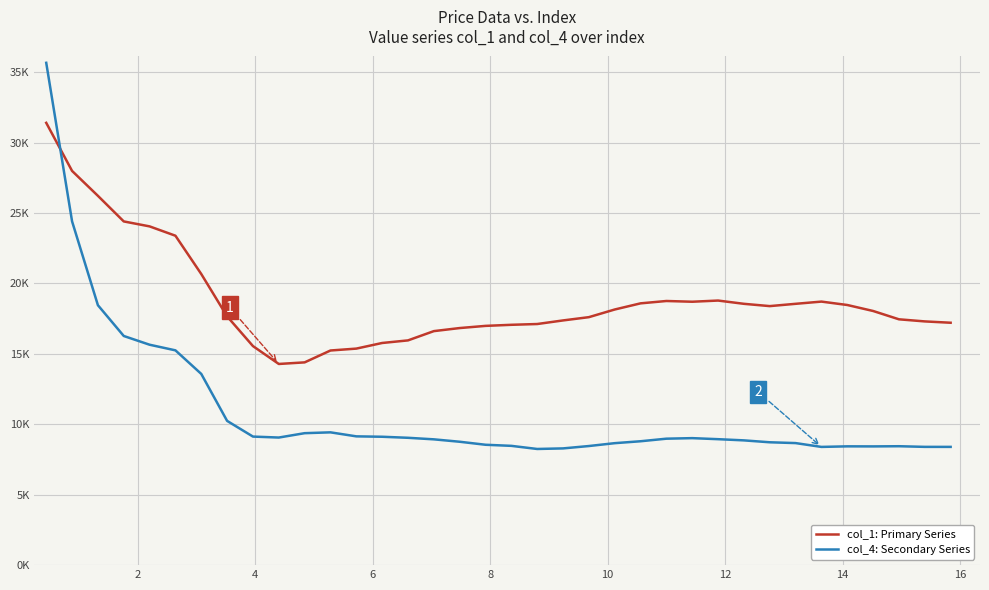

Reading left to right, transcribe all the data shown in this chart.

col_1: Primary Series: 31406.0	27991.9	26222.7	24405.6	24053.1	23390.6	20670.5	17663.0	15553.6	14284.3	14397.4	15240.5	15374.8	15774.2	15958.2	16616.3	16834.2	16988.4	17065.2	17120.6	17375.5	17608.0	18151.2	18588.4	18755.7	18703.1	18787.0	18555.2	18392.4	18555.5	18712.7	18471.5	18046.2	17455.0	17306.1	17211.3
col_4: Secondary Series: 35668.5	24410.0	18456.3	16271.3	15650.9	15251.2	13577.1	10242.6	9128.4	9059.7	9369.9	9429.2	9144.4	9116.2	9042.2	8932.5	8761.5	8547.5	8469.7	8248.2	8288.8	8457.1	8660.5	8796.5	8978.8	9017.4	8943.3	8858.9	8723.7	8666.4	8394.7	8435.0	8431.1	8443.6	8398.0	8396.7